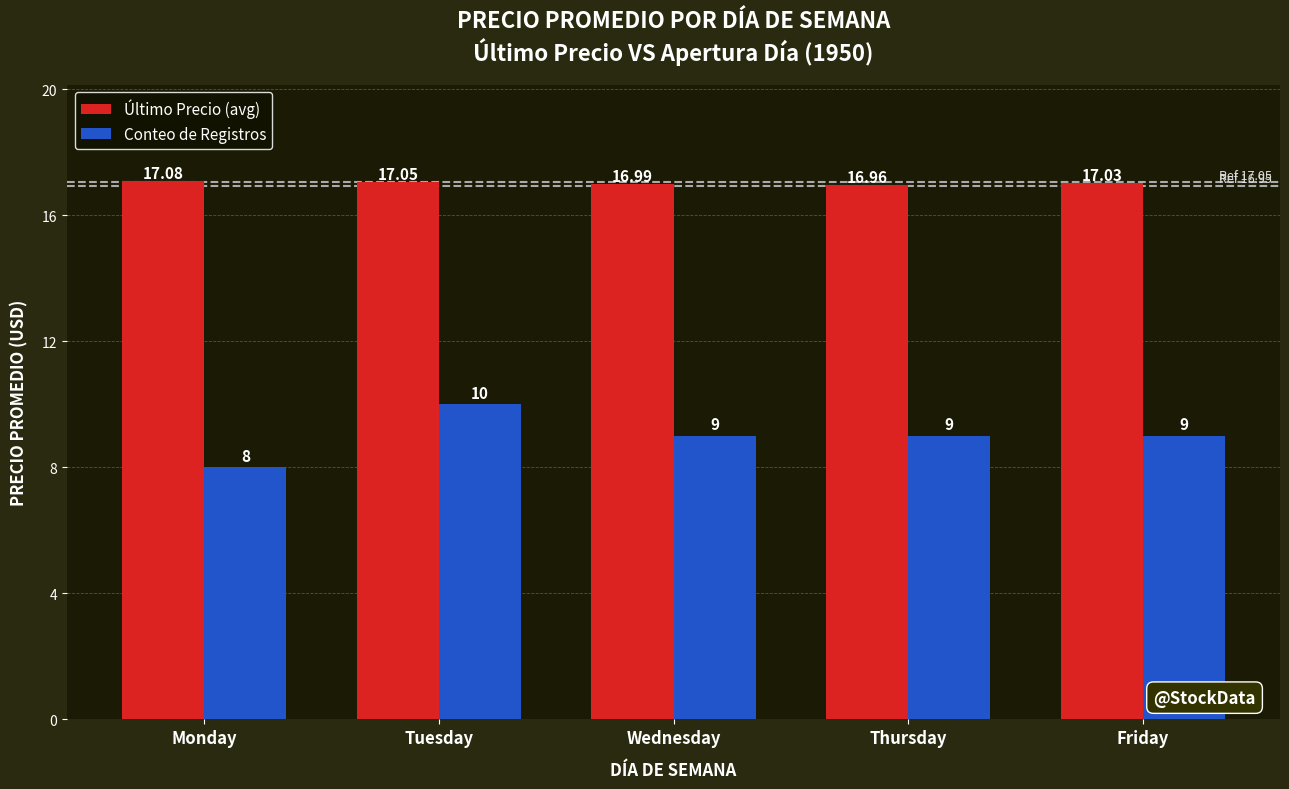

At which label does Conteo de Registros first exceed 9?

Tuesday